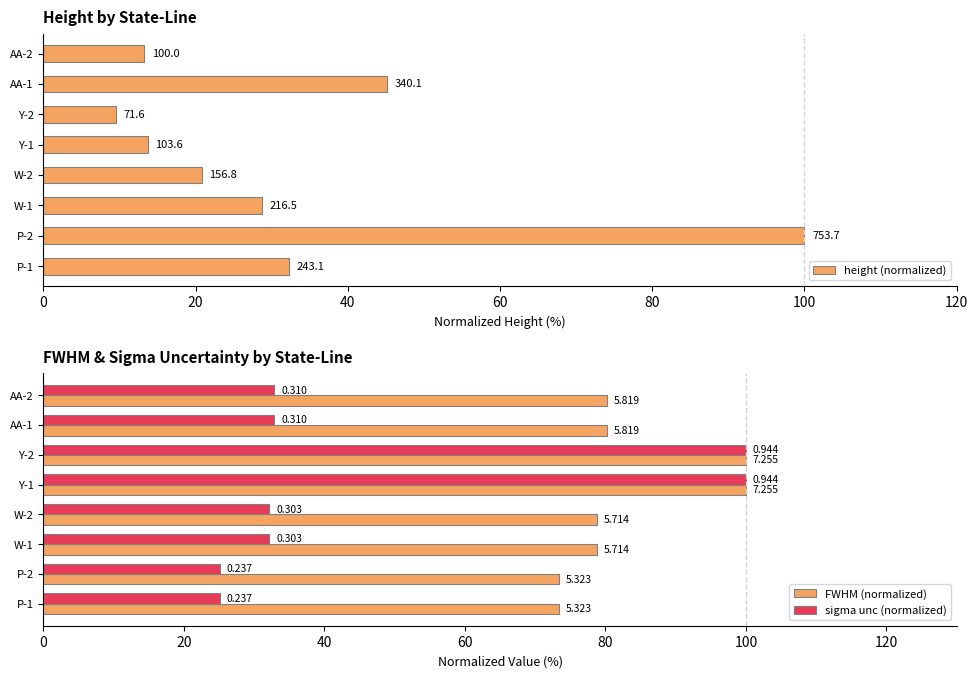

How many groups of bars are there?

8